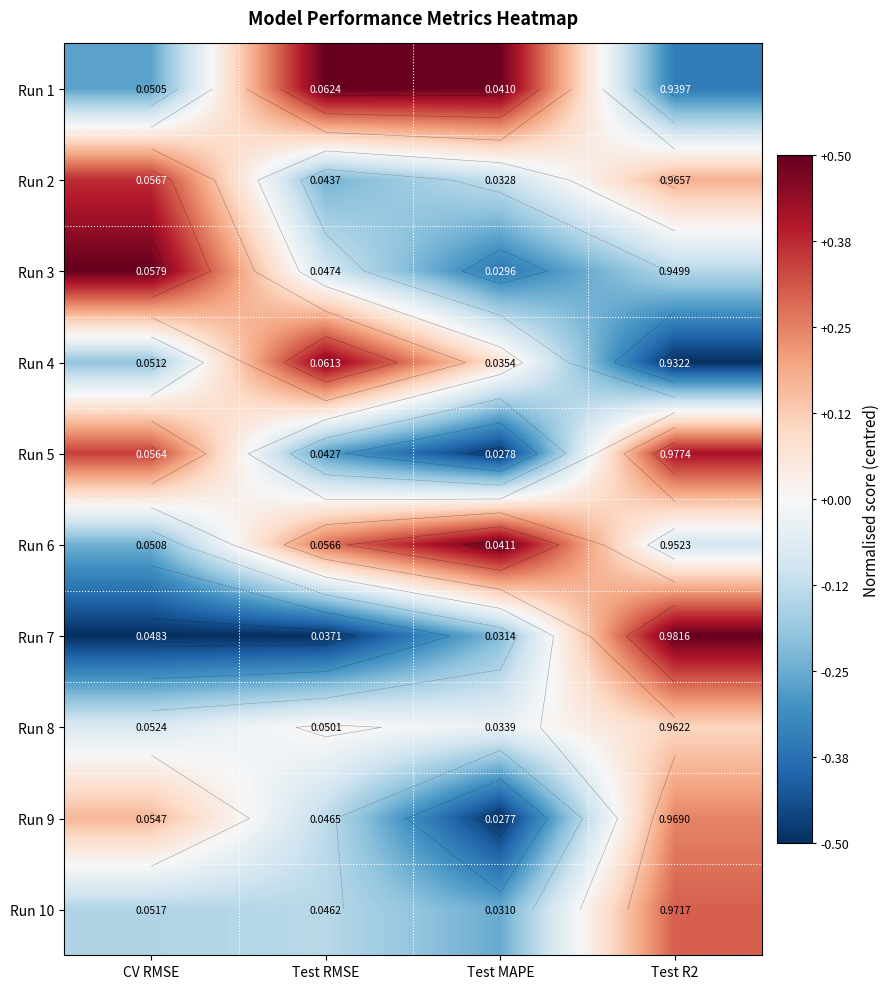

What is the maximum value shown in the chart?

0.5